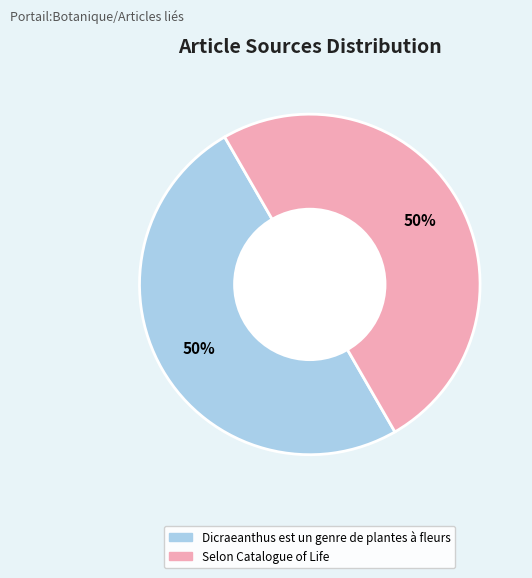

Is the sum of Dicraeanthus est un genre de plantes à fleurs and Selon Catalogue of Life greater than half?

Yes